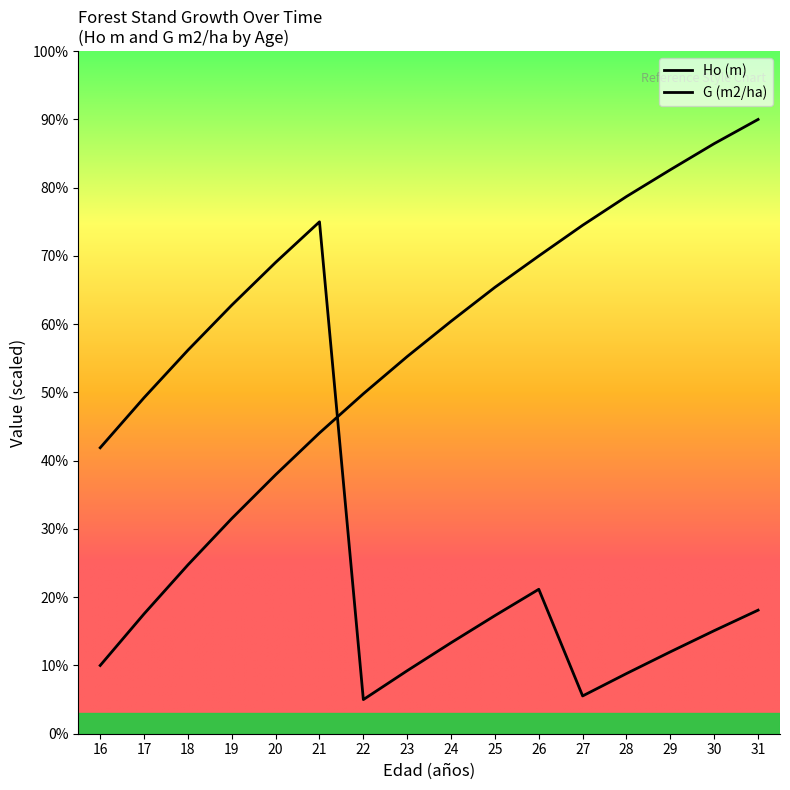

What is the approximate value of G (m2/ha) at 22?

5.0